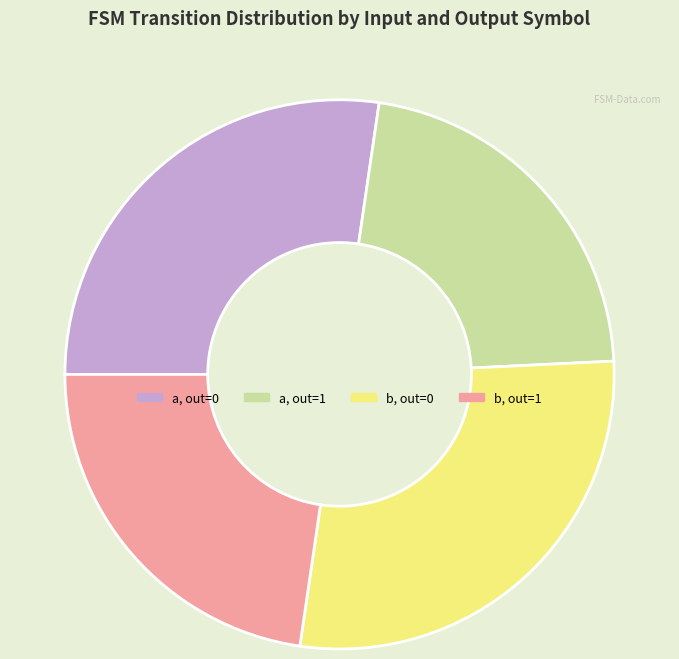

The b, out=0 slice represents 13% of the pie. True or false?

False